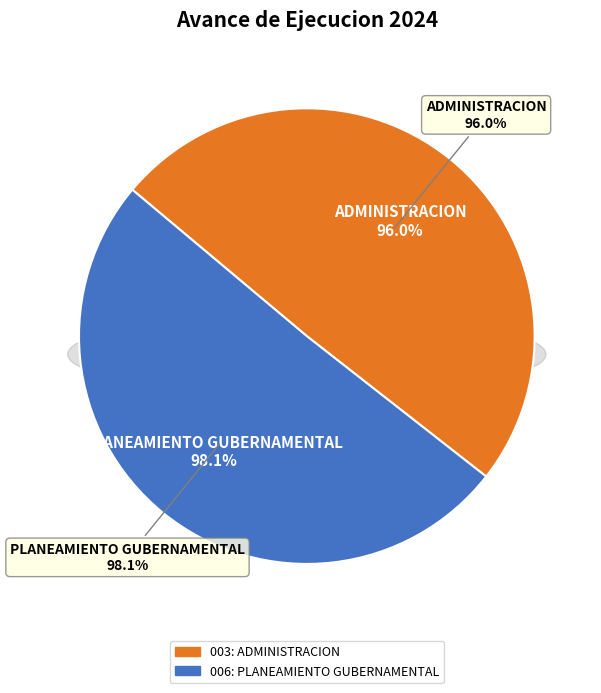

How many segments does this pie chart have?

2